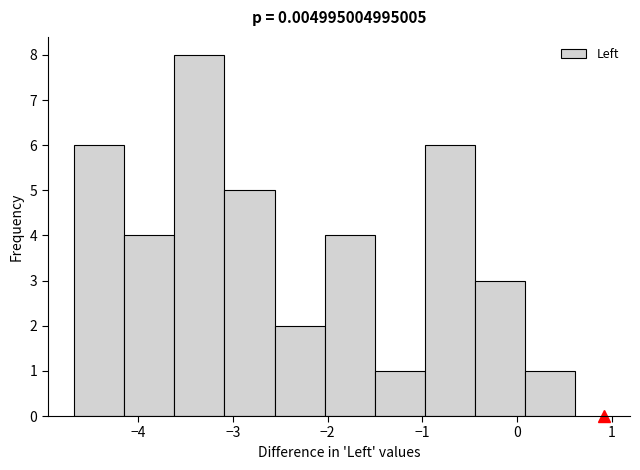

Which range on the x-axis has the tallest bar?

-3.6 to -3.1